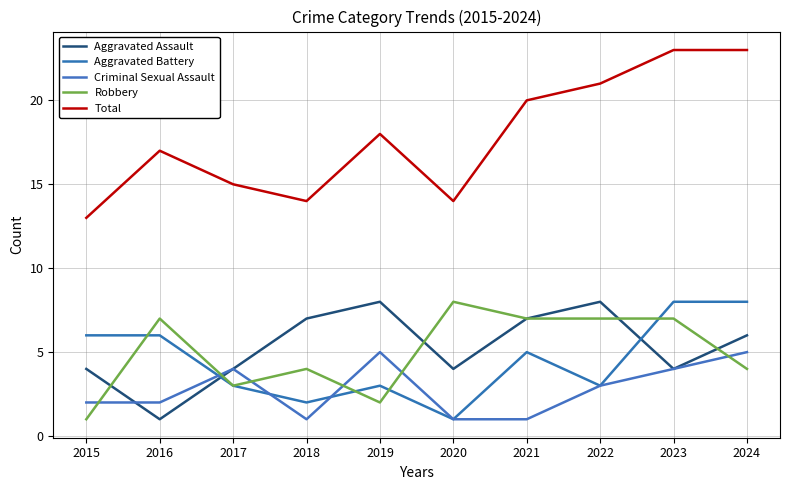

The Aggravated Assault series shows 4 at 2015. True or false?

True